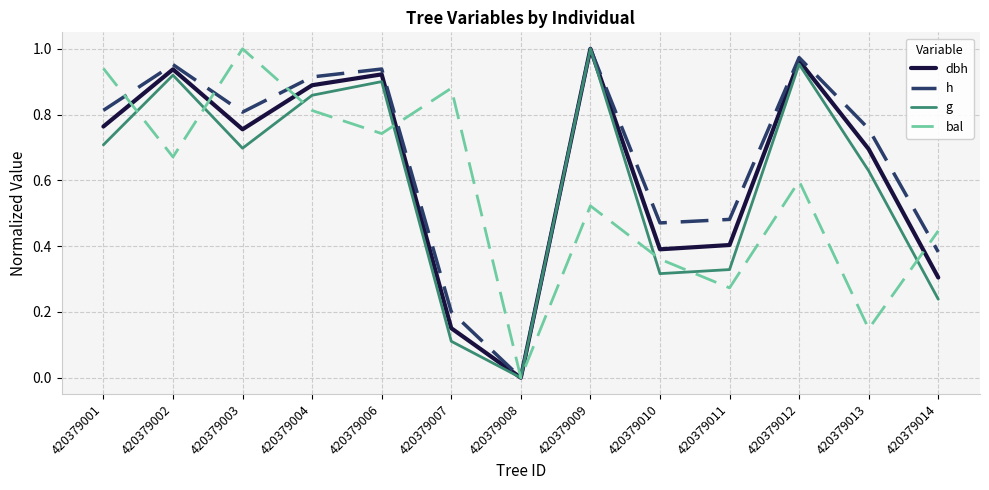

Is the value of g at 420379010 greater than the value of bal at 420379008?

Yes